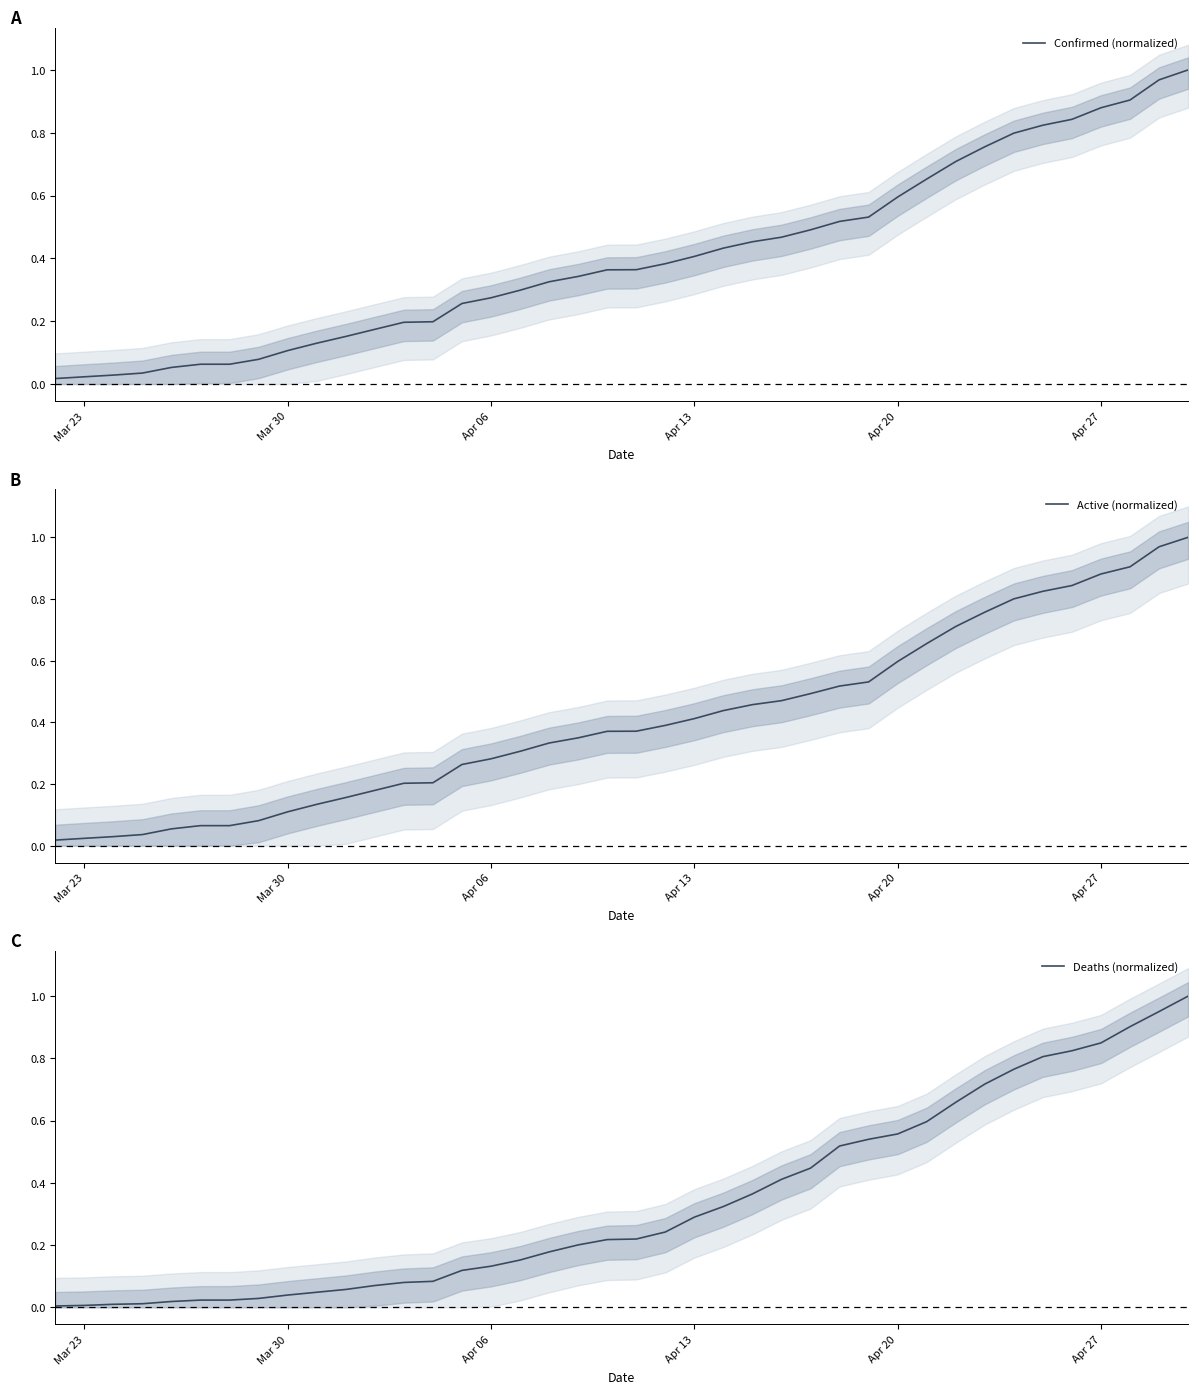

What is the difference between the maximum and second lowest values in the Confirmed (normalized) series?

1.0